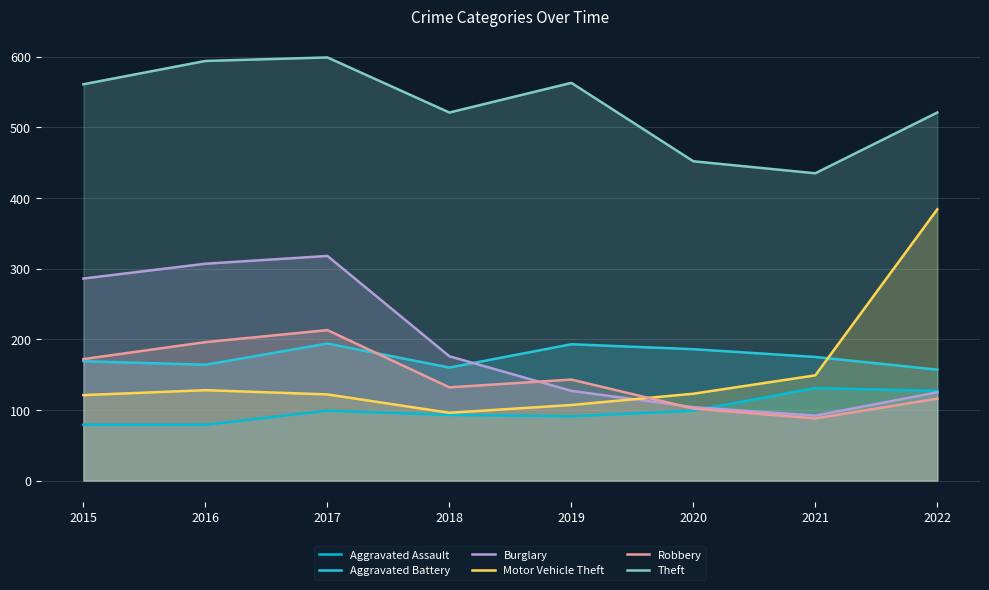

In Theft, how many points are lower than both neighbors (excluding endpoints)?

2